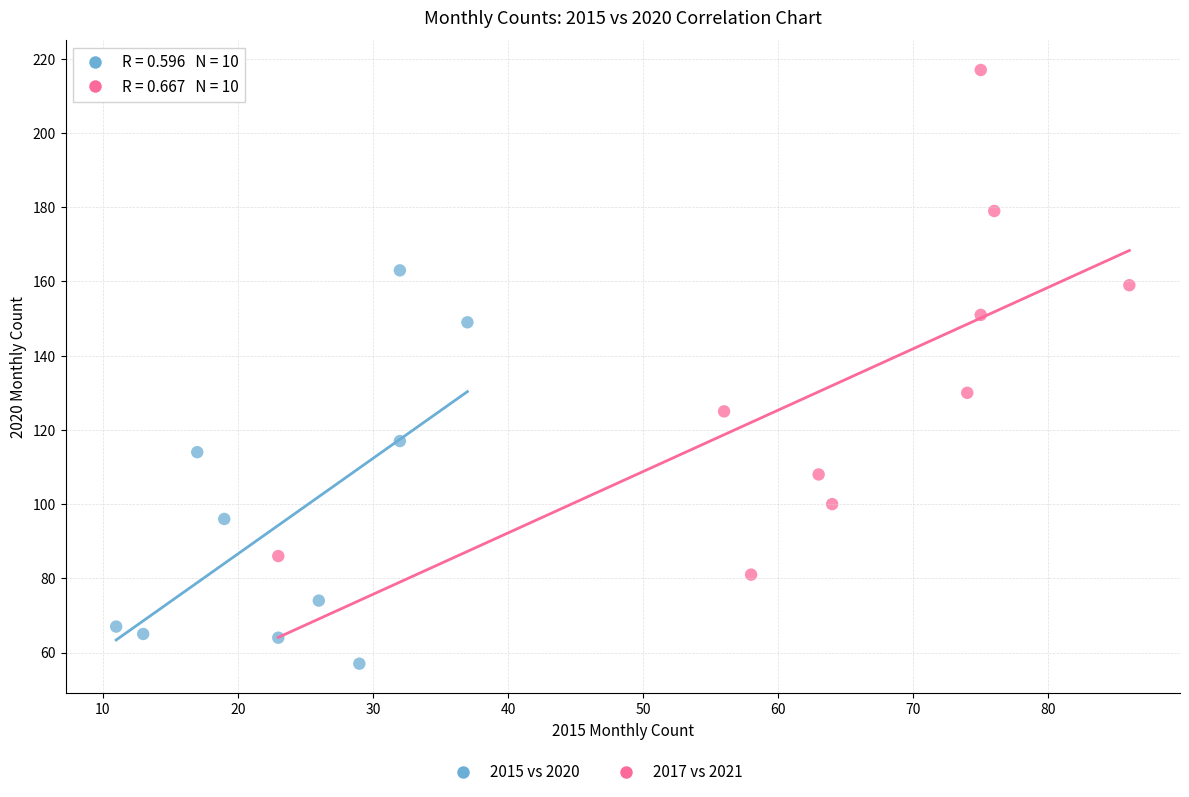

Which series has the largest Y range (max minus min)?

2017 vs 2021